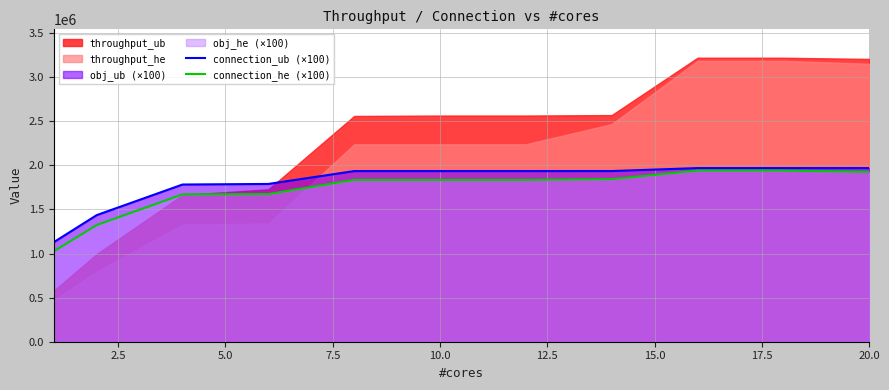

What is the highest value of the connection_ub (×100) series?

1968600